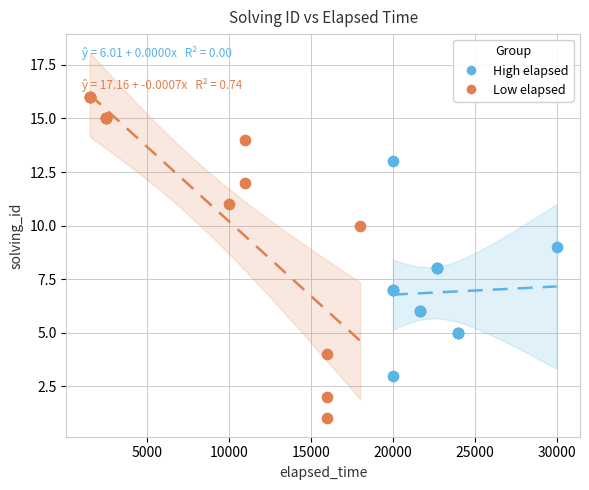

What are all the series names shown in the legend?

High elapsed, Low elapsed